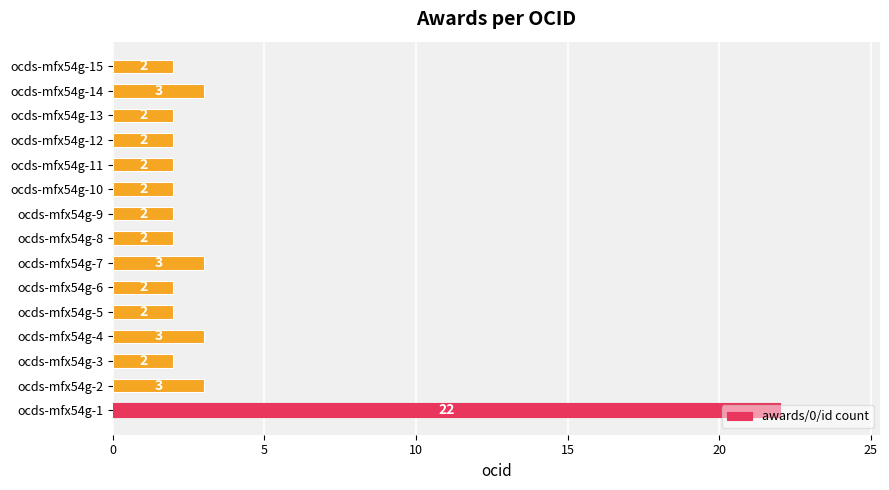

The value at ocds-mfx54g-13 is 1. True or false?

False